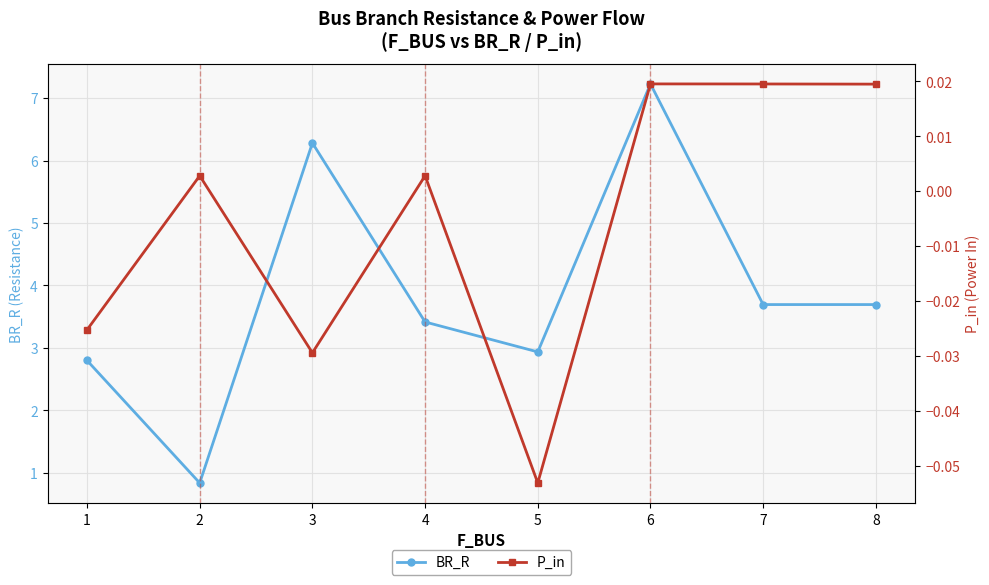

The value of BR_R at 1 is 2.8. True or false?

True